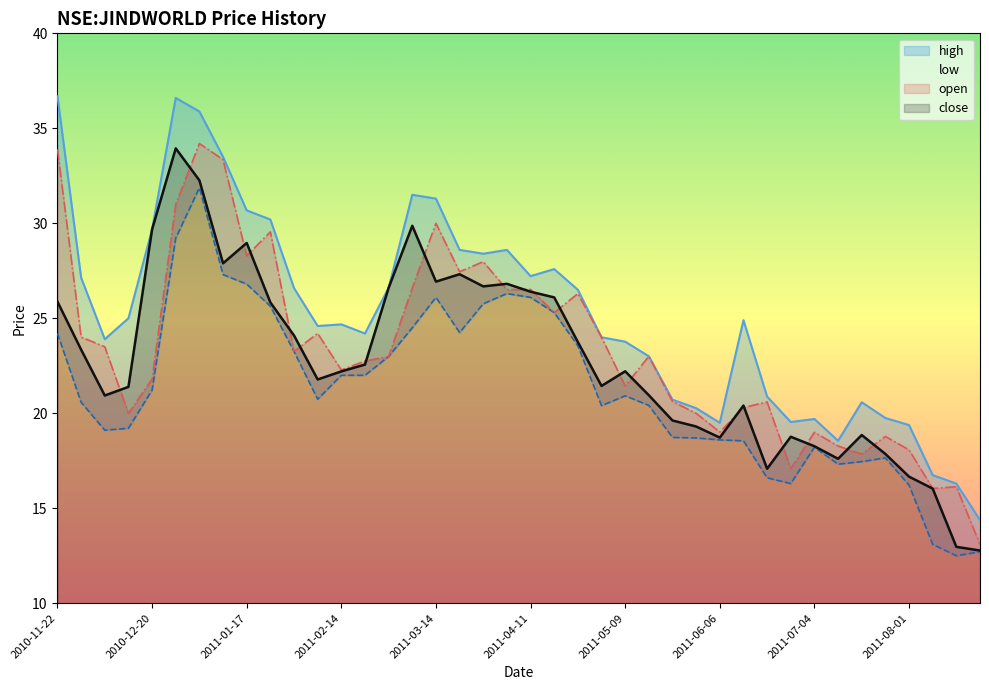

What is the sum of the low values at 2011-03-21 and 2011-03-07?

48.8